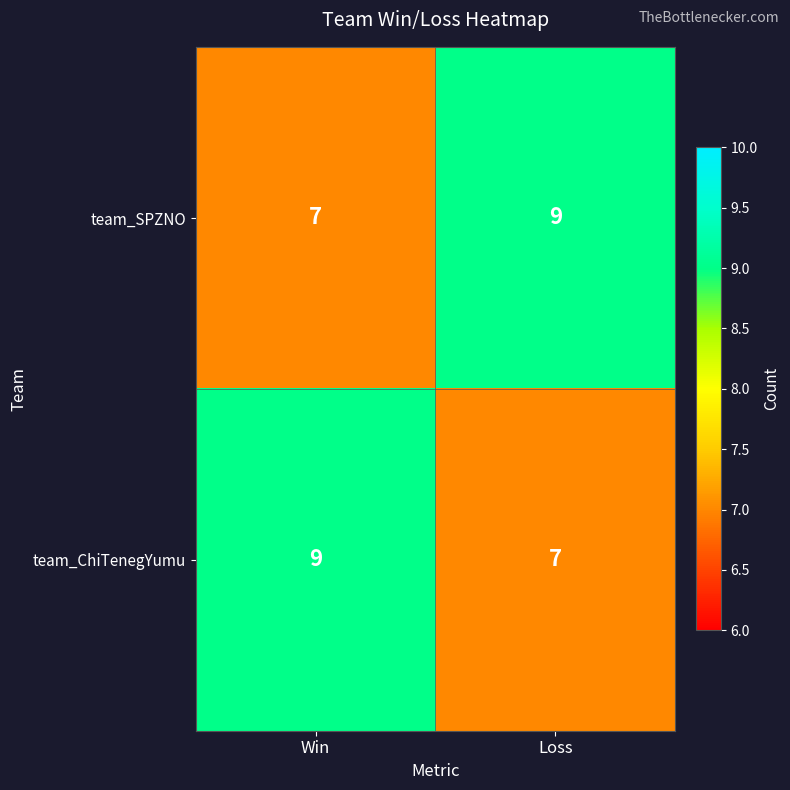

What is the maximum value for team_SPZNO?

9